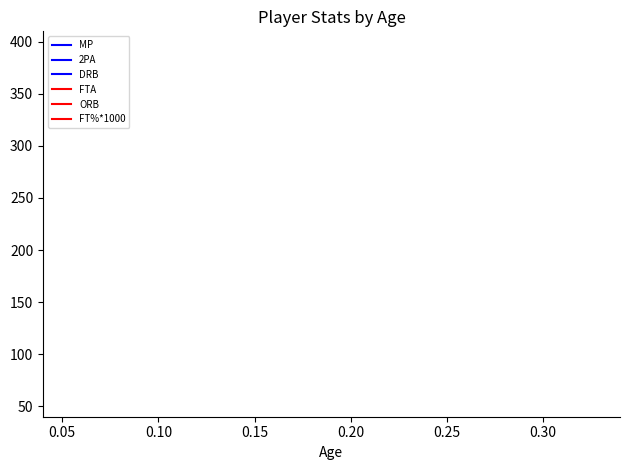

The FTA series shows 34.0 at 12. True or false?

False